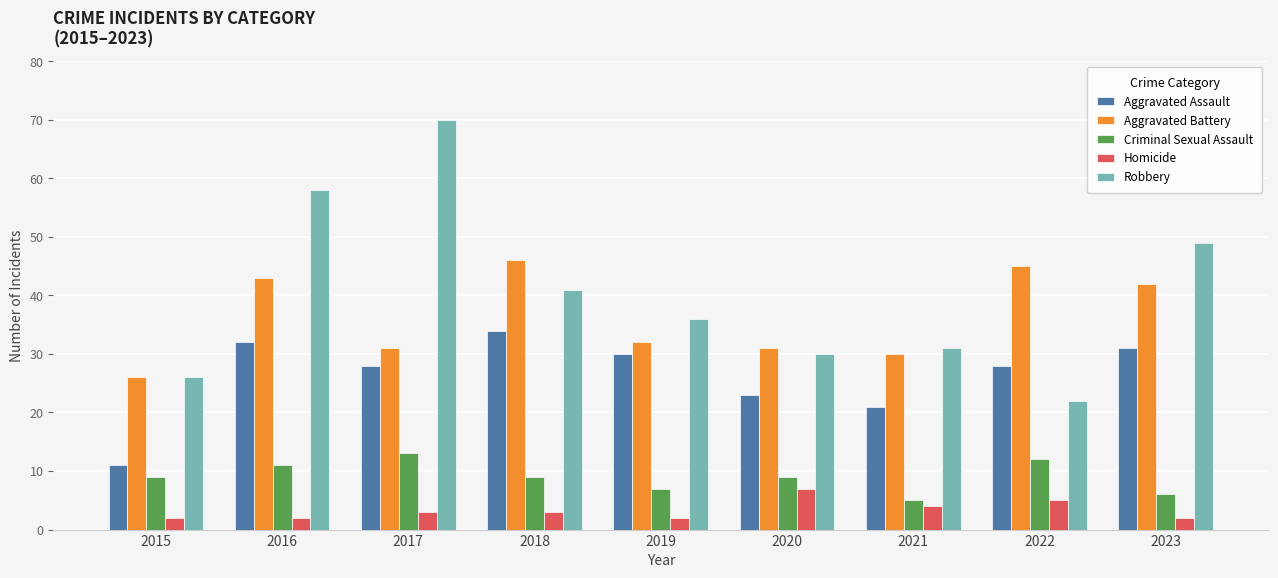

Rank the categories by Robbery value from lowest to highest.

2022, 2015, 2020, 2021, 2019, 2018, 2023, 2016, 2017